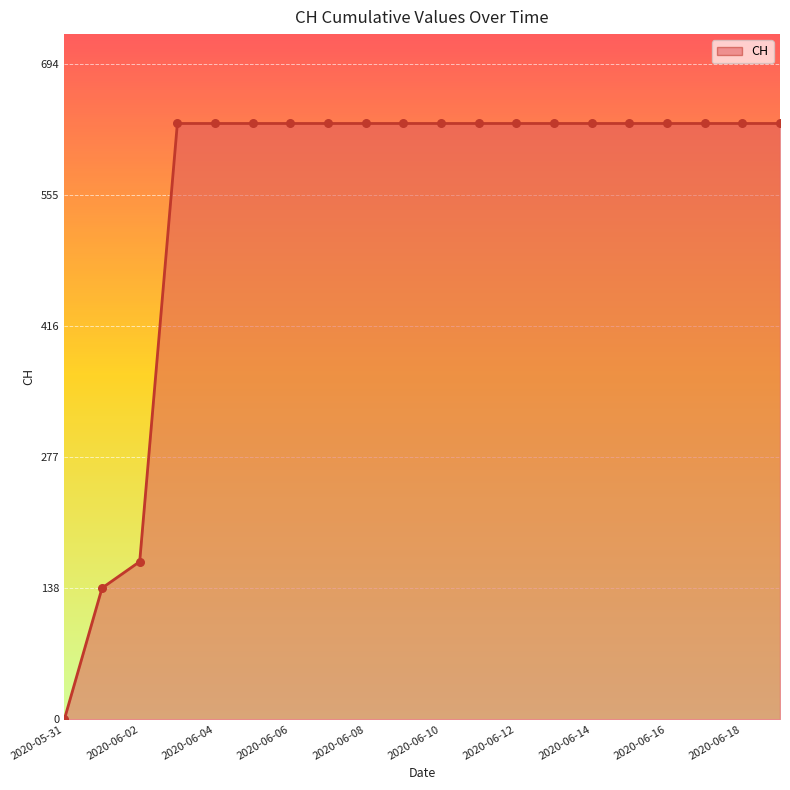

What is the greatest value displayed?

631